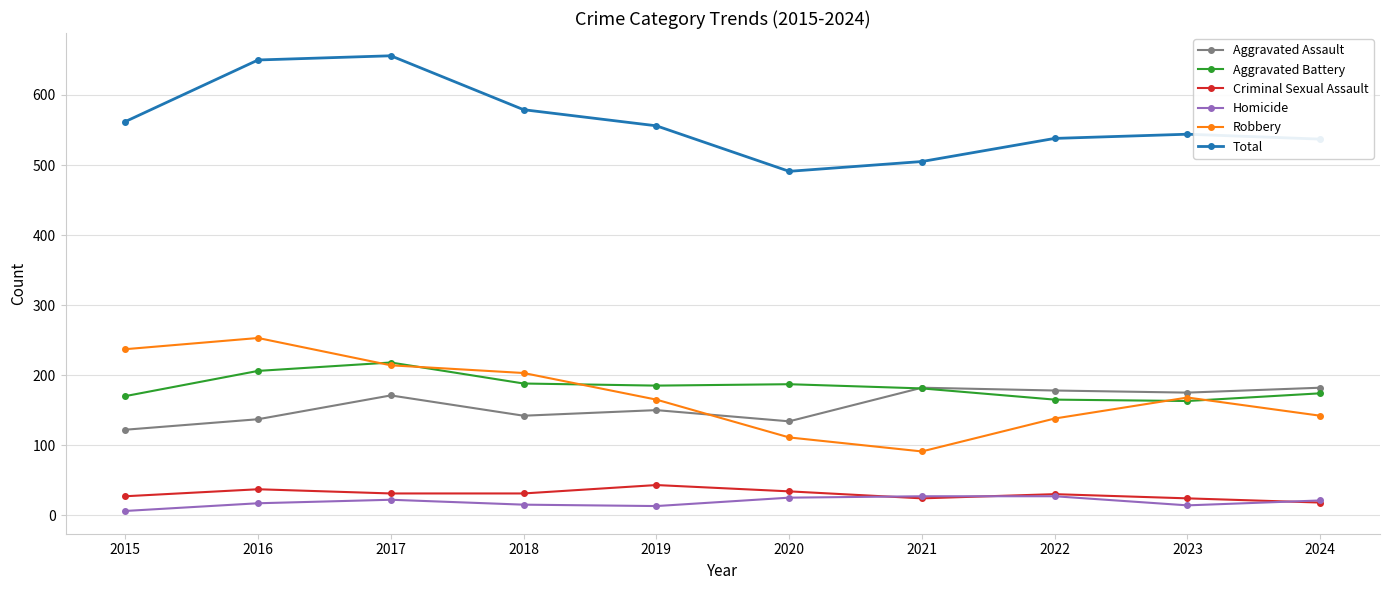

True or false: Aggravated Battery and Homicide cross at least once.

False